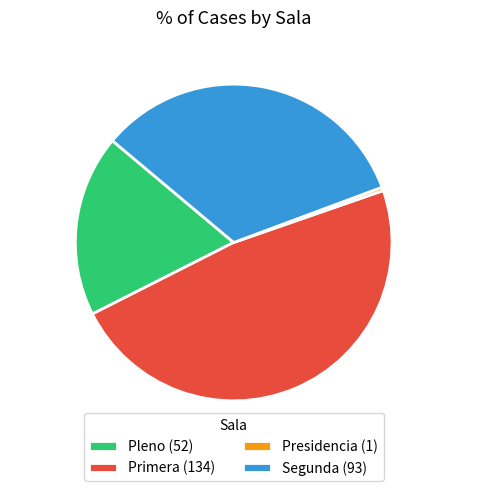

Is it true that Presidencia is 0% of the pie?

True